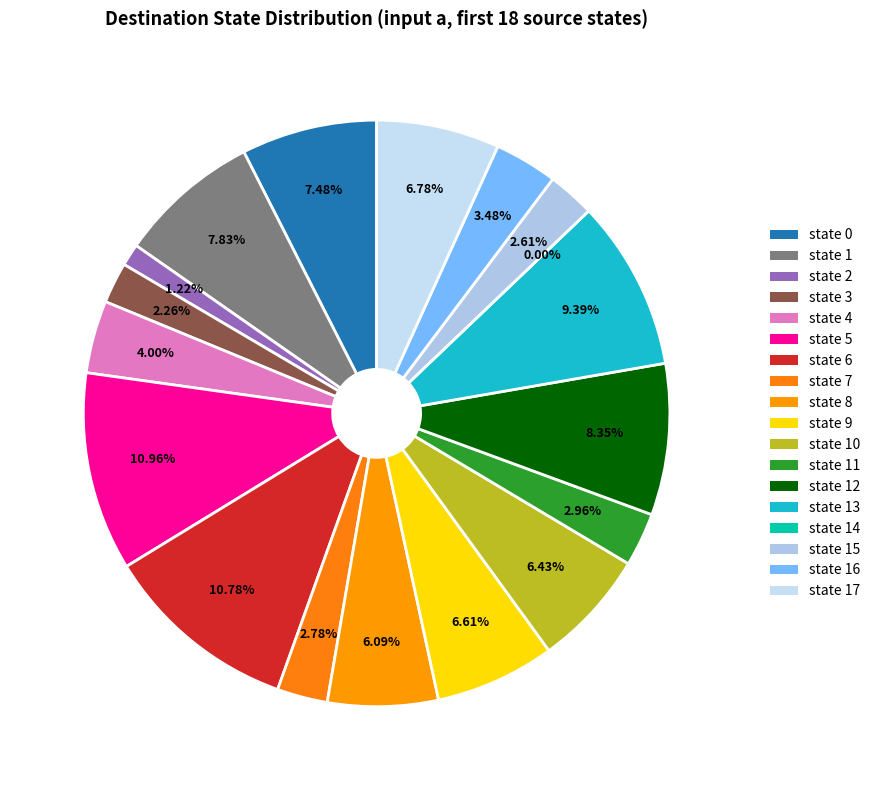

How many segments does this pie chart have?

18